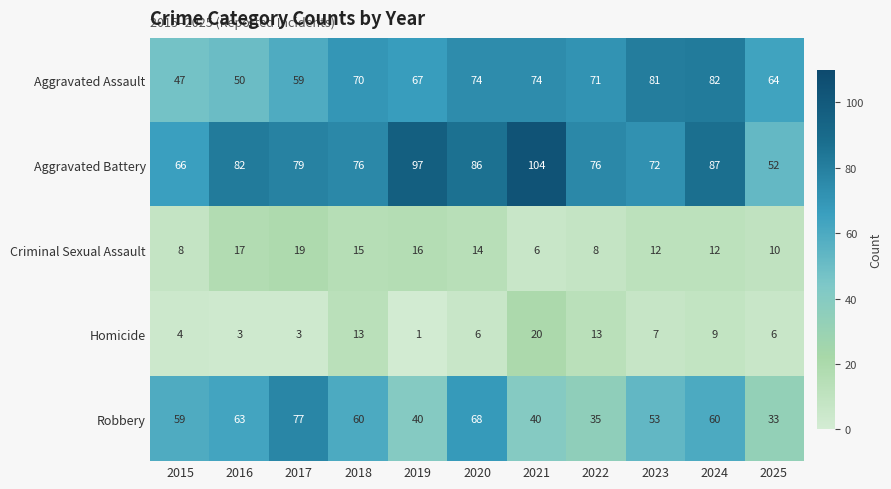

How many distinct data groups are displayed?

5